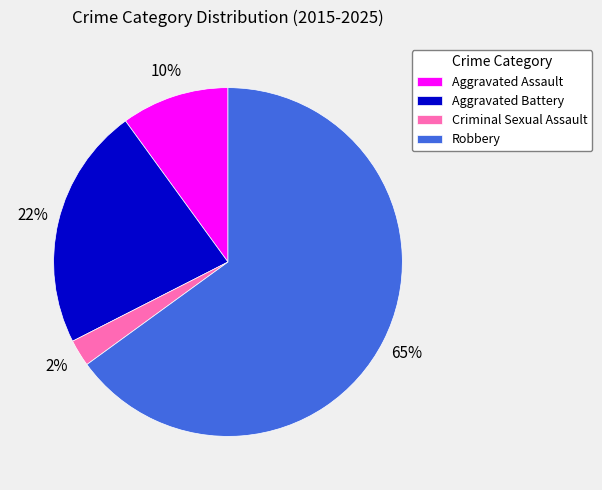

Do Robbery and Criminal Sexual Assault together represent more than half of the pie?

Yes